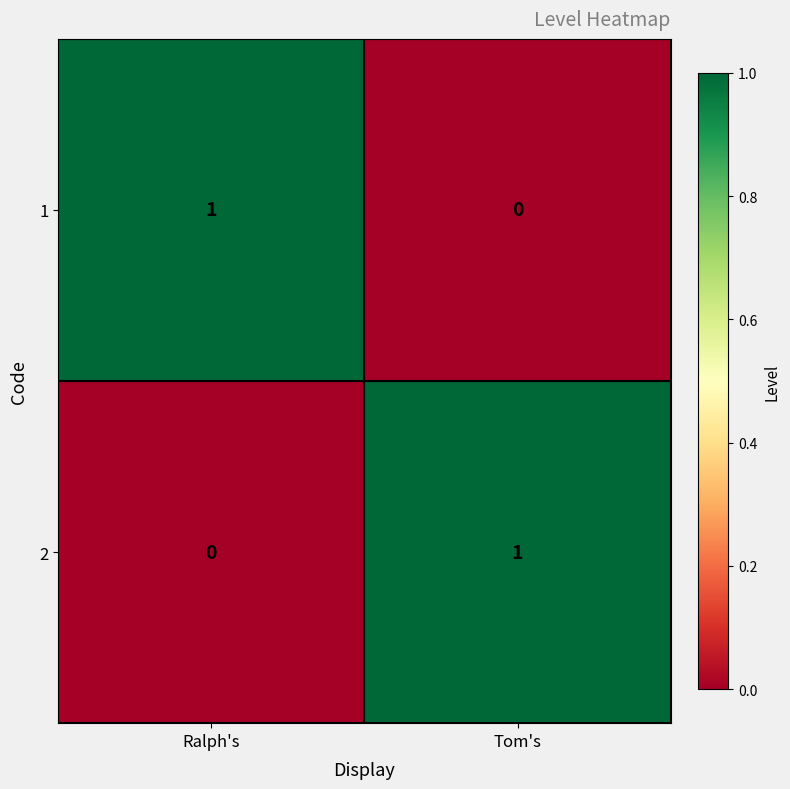

What is the total value across all series at Ralph's?

1